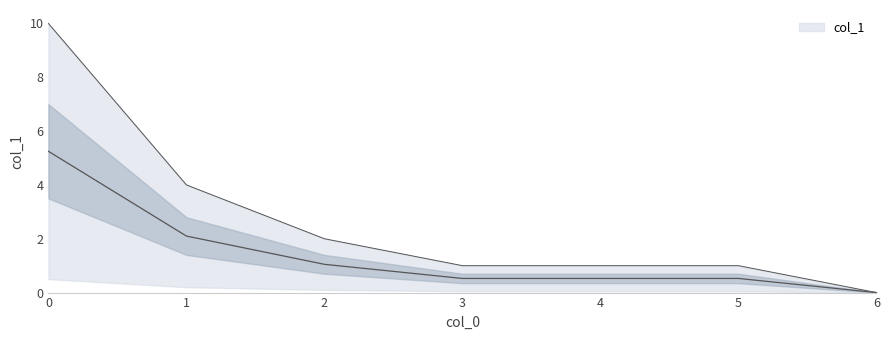

What is the difference between the values at 5 and 1?

1.6